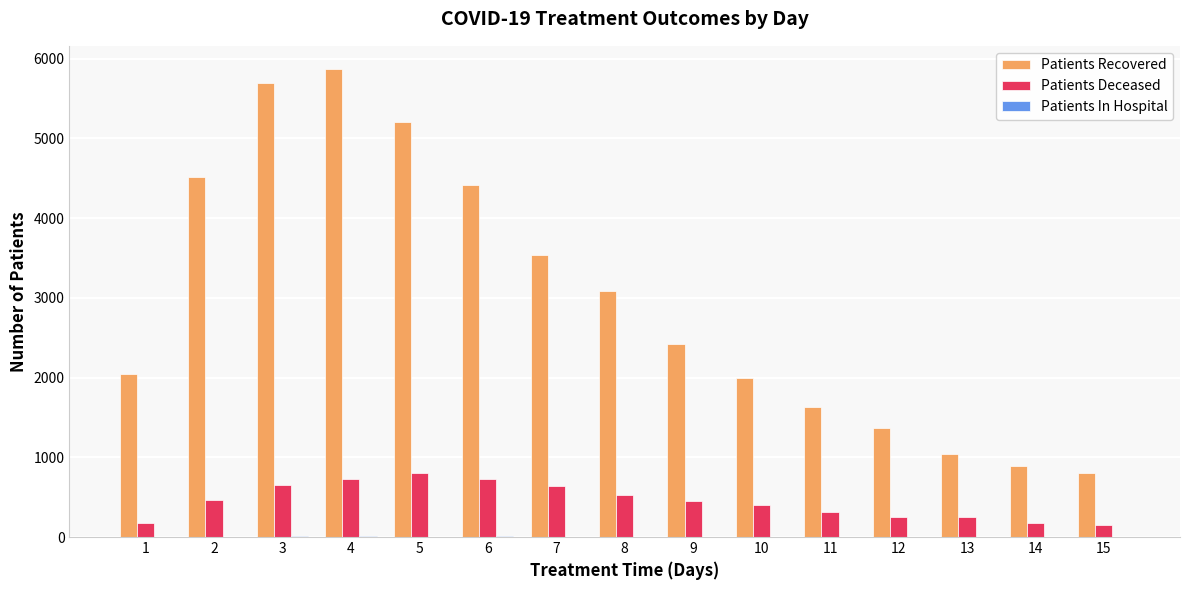

Count the number of categories in the chart.

15